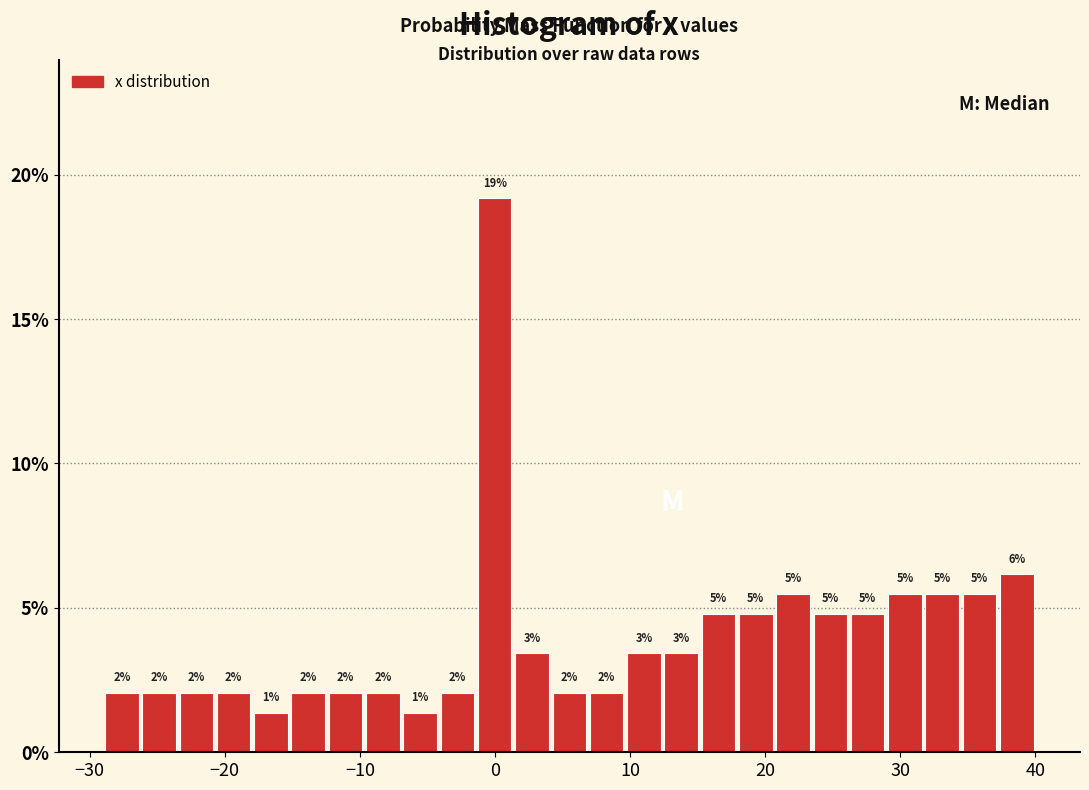

Read against the x-axis, roughly where is the centre of the tallest bar?

0